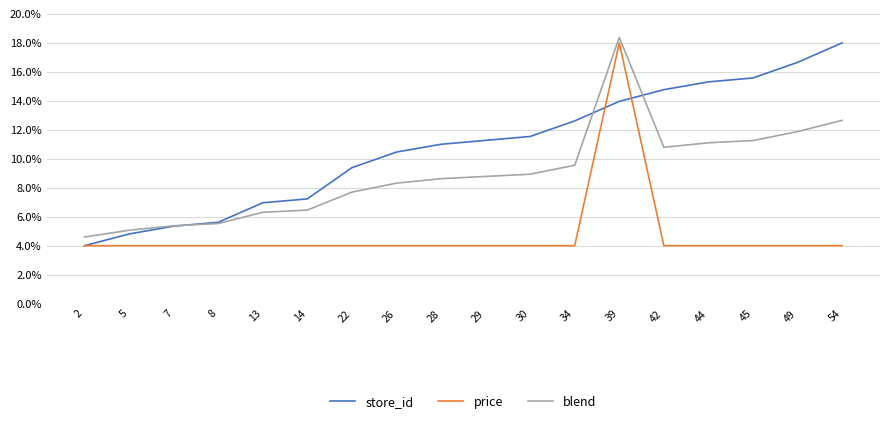

Does the chart have visible grid lines?

Yes